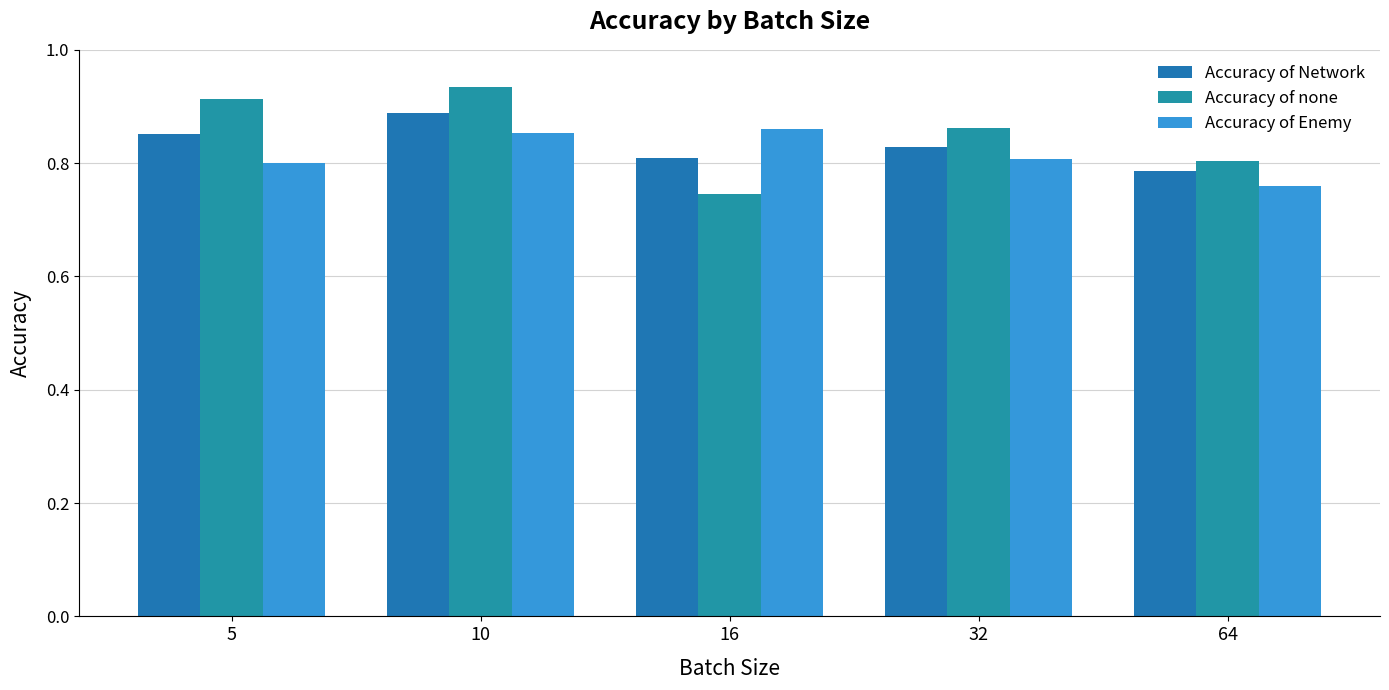

Which series has the widest spread of values?

Accuracy of none